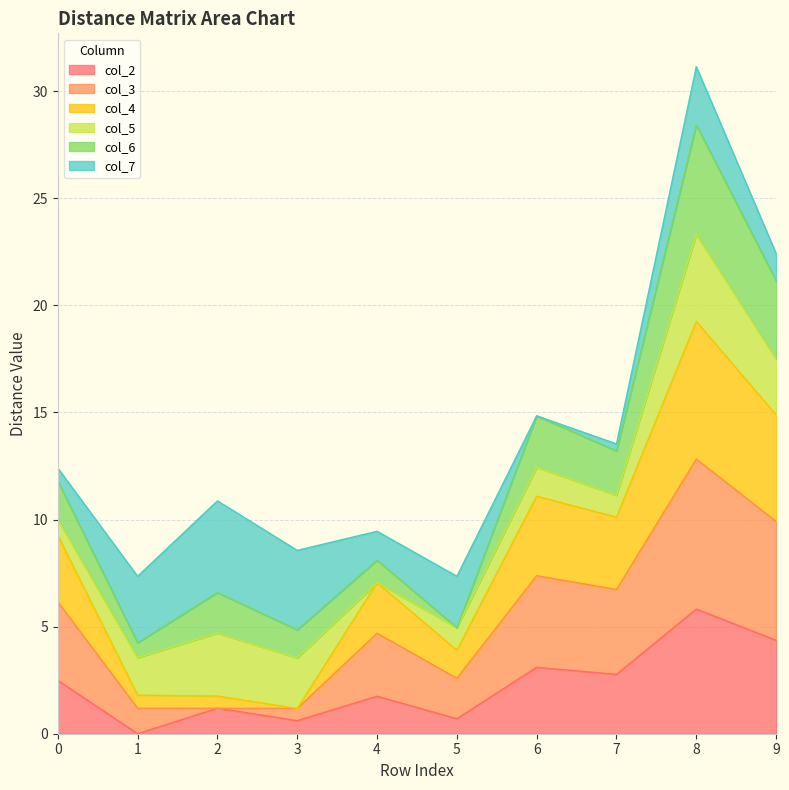

The value of col_2 at 0 is 4.0. True or false?

False